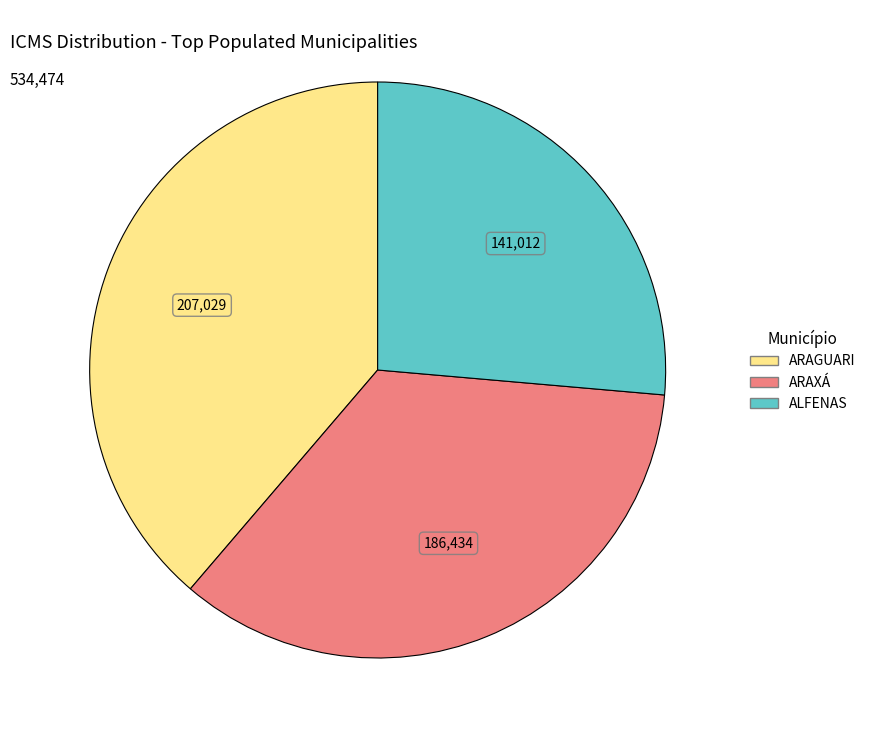

Does ALFENAS represent more than half of the total?

No